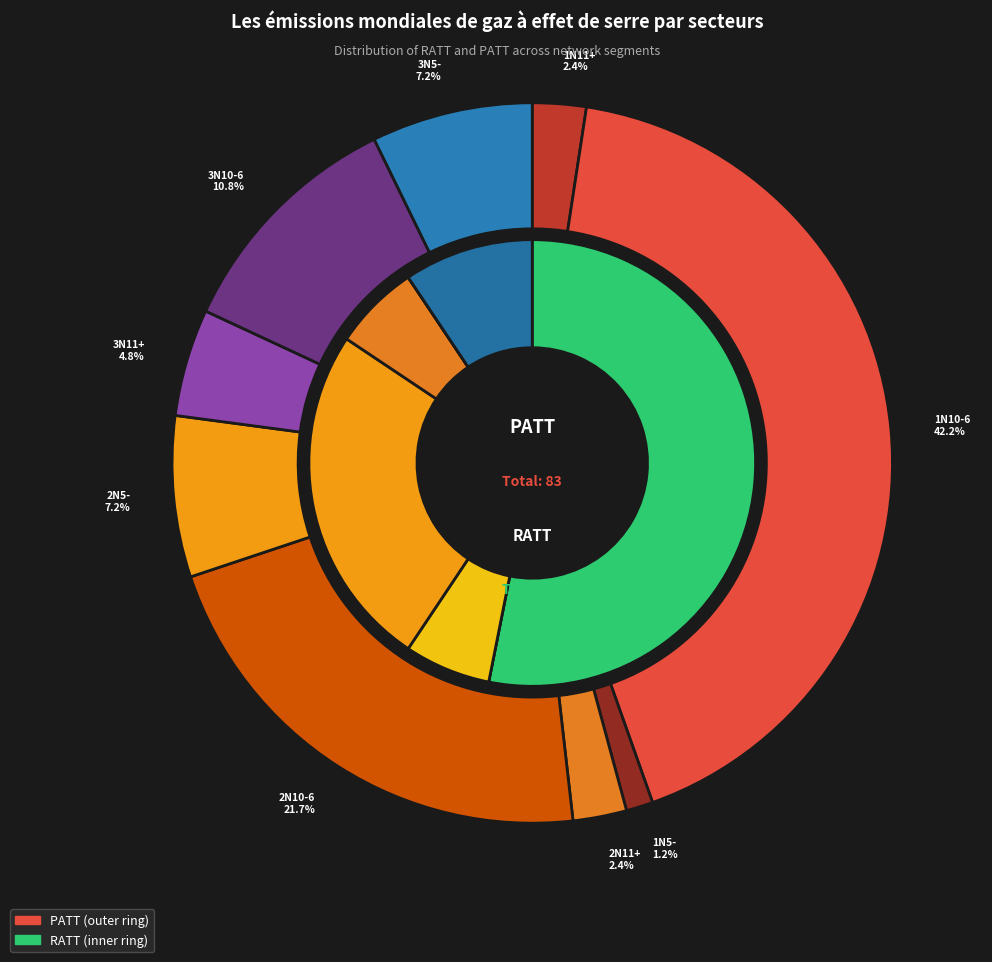

True or false: 3N11+ accounts for 14% of the total.

False